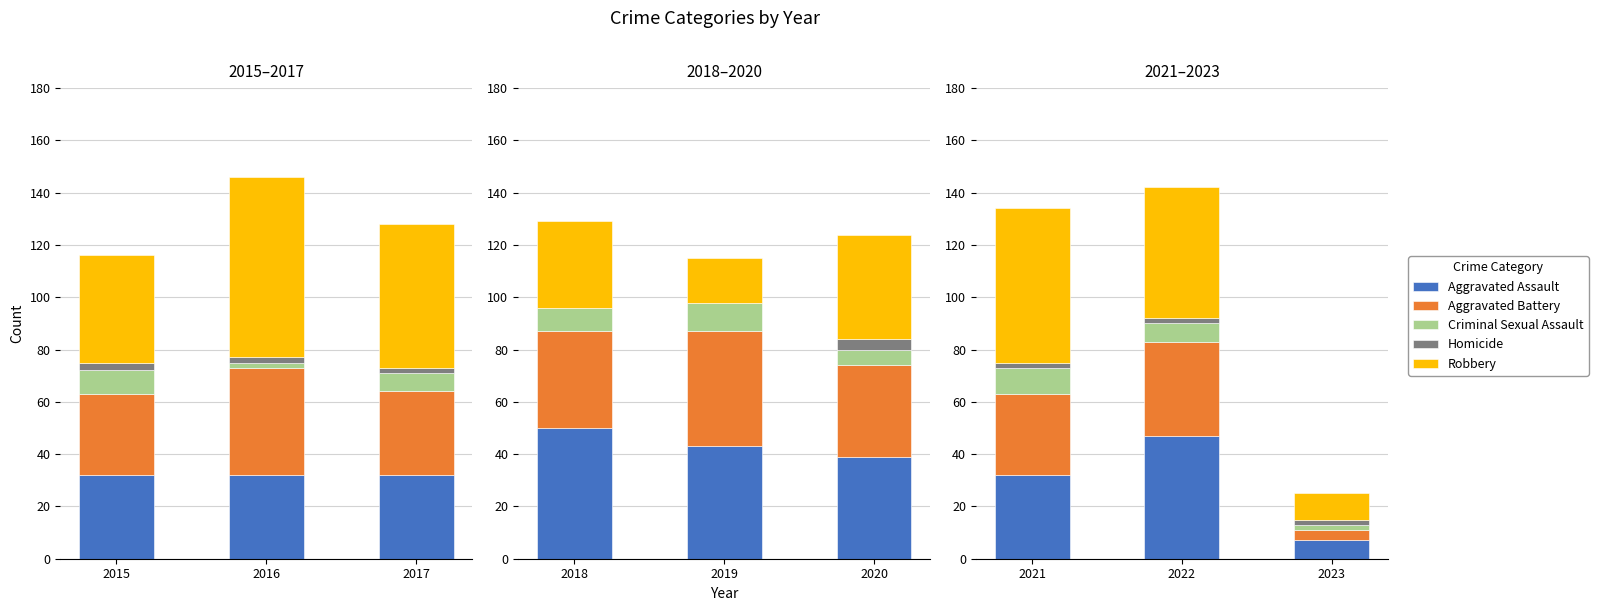

Does the chart contain stacked bars?

No